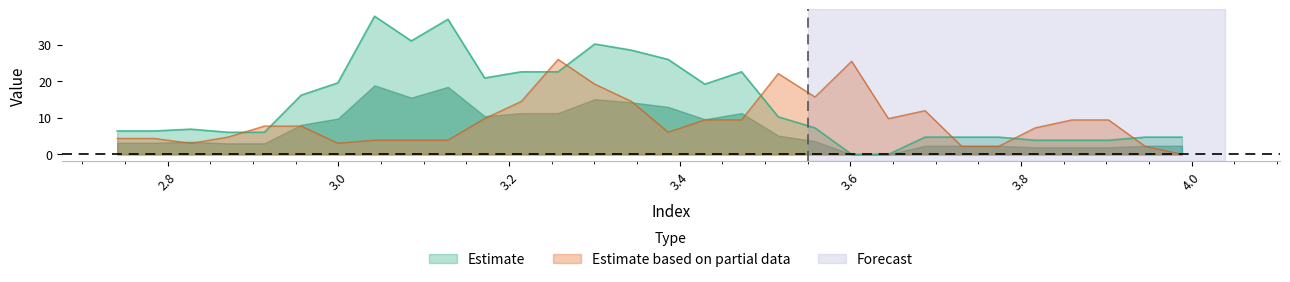

Does the chart display data point markers on the line(s)?

No